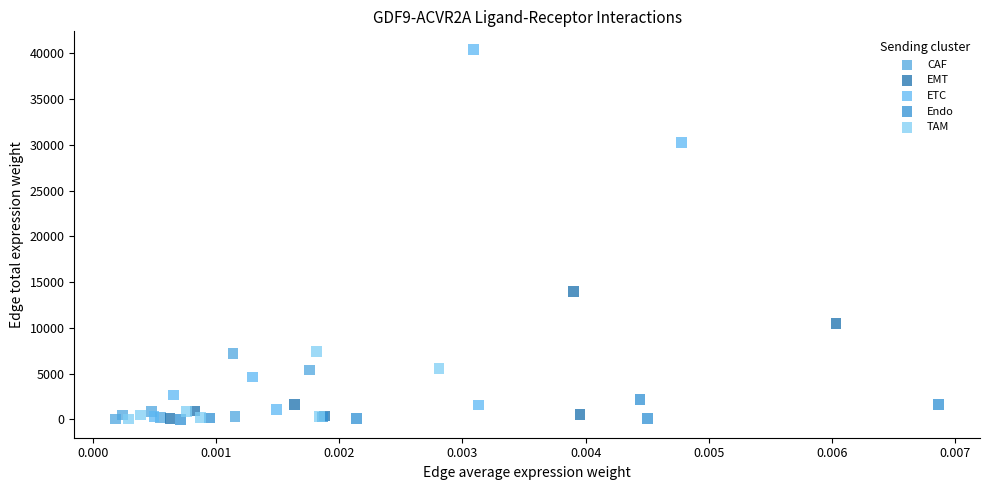

Which series contains the highest Y value?

ETC